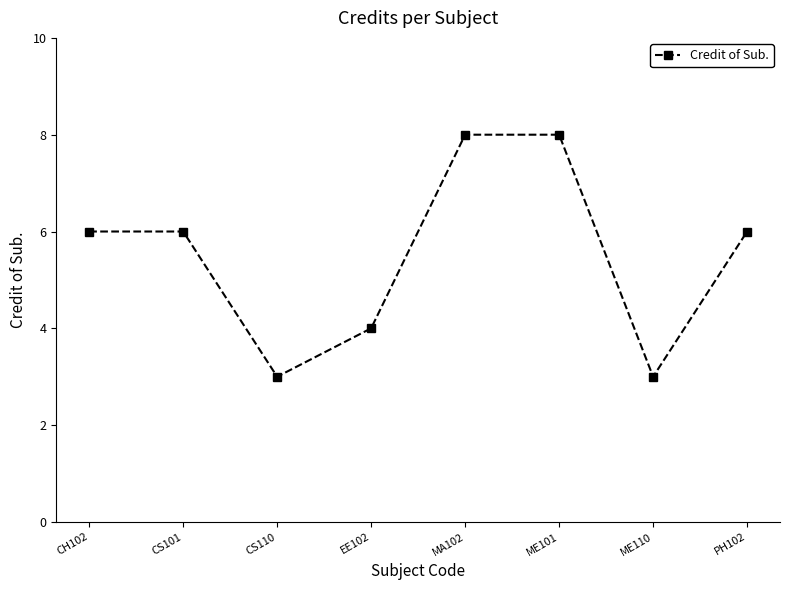

Reading left to right, extract all data points from this chart.

CH102=6	CS101=6	CS110=3	EE102=4	MA102=8	ME101=8	ME110=3	PH102=6